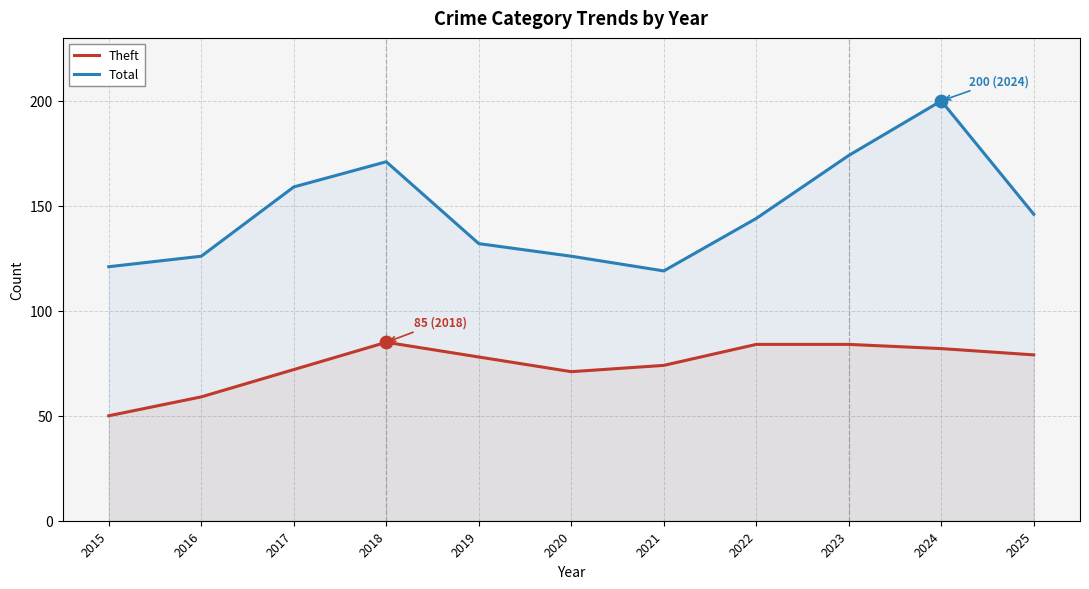

What are all the series names shown in the legend?

Theft, Total